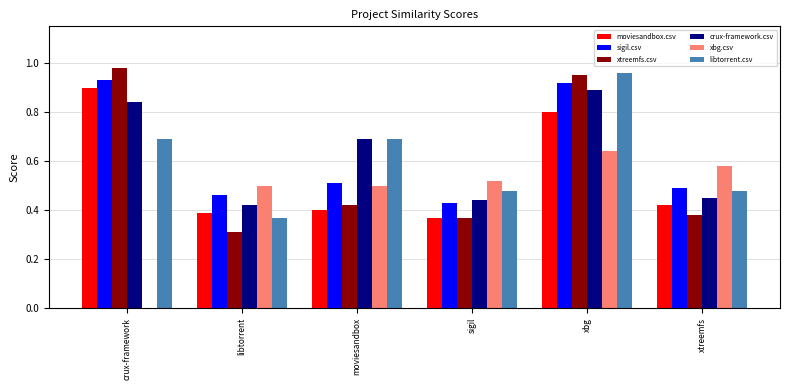

How many sigil.csv values are between 0 and 1?

6